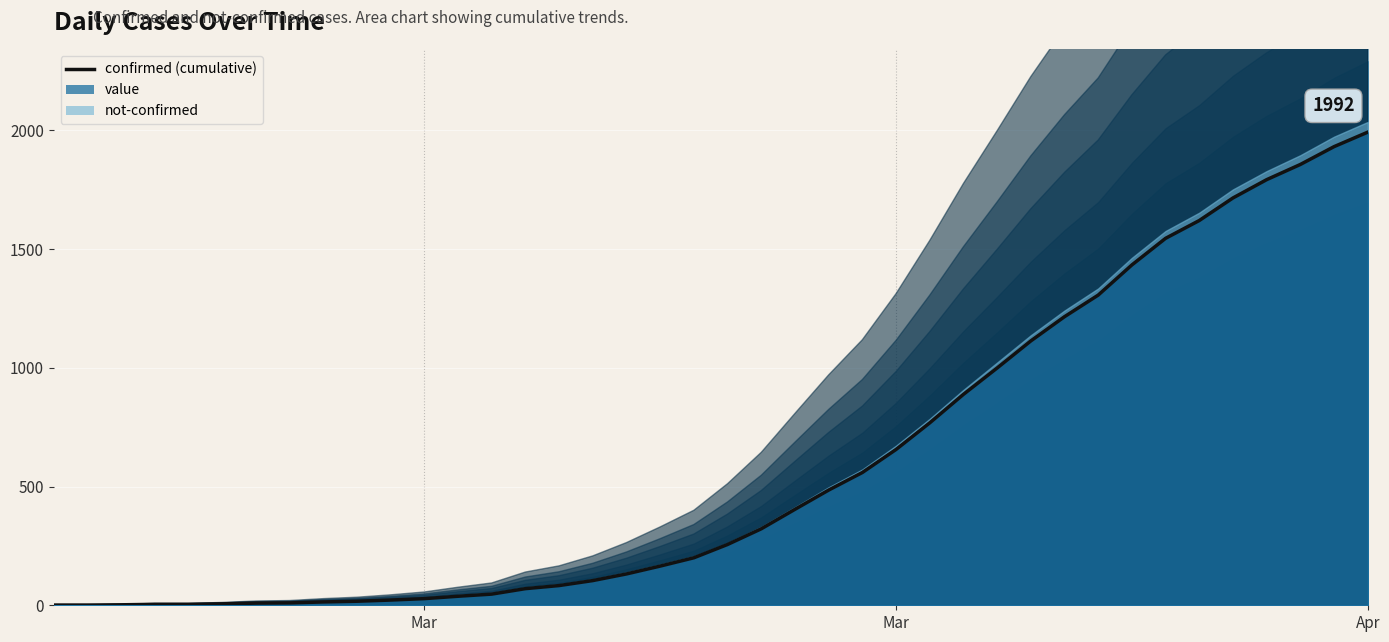

Reading left to right, transcribe all the data shown in this chart.

1	1	2	4	4	6	9	10	14	17	22	28	38	47	70	83	104	132	165	200	256	322	404	485	559	656	768	888	999	1113	1215	1306	1433	1545	1620	1715	1792	1856	1931	1992